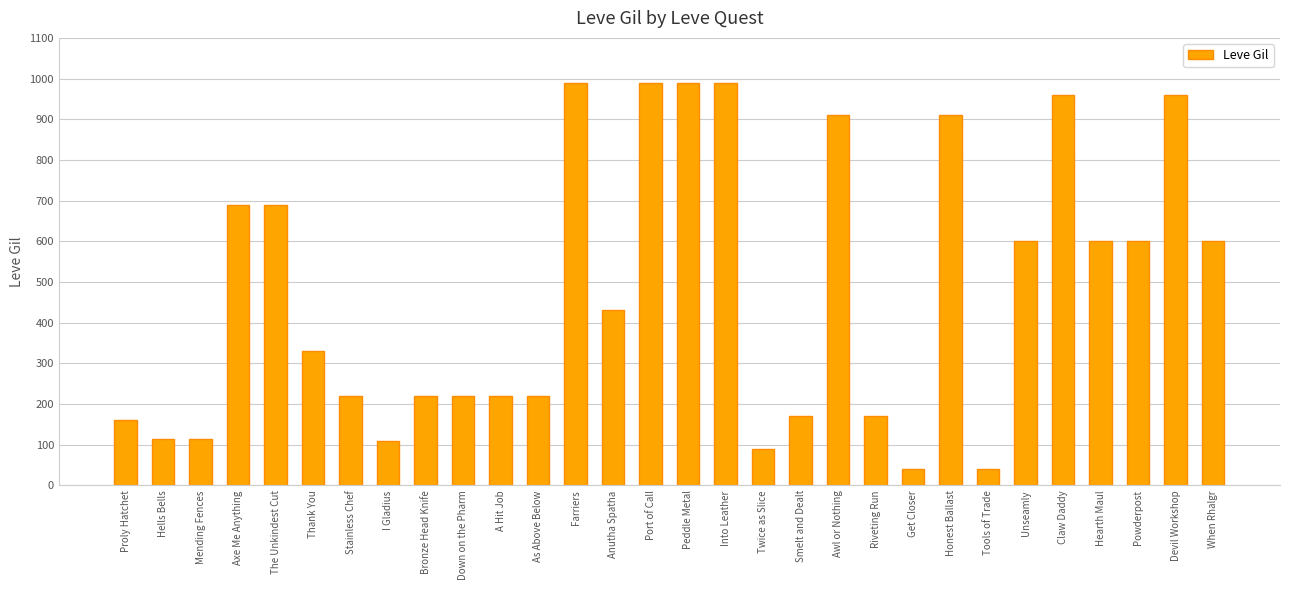

The value at Mending Fences is 115. True or false?

True